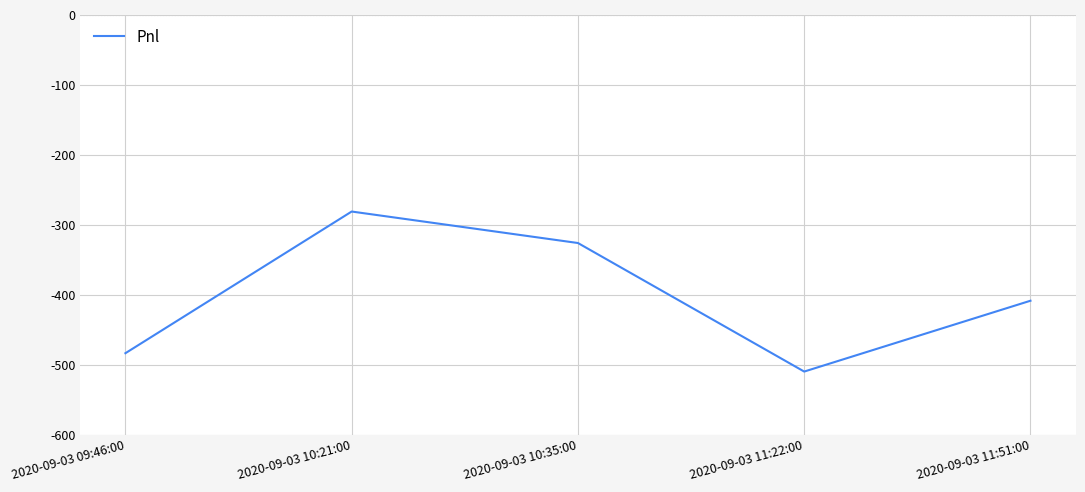

Rank the categories by value from lowest to highest.

2020-09-03 11:22:00, 2020-09-03 09:46:00, 2020-09-03 11:51:00, 2020-09-03 10:35:00, 2020-09-03 10:21:00